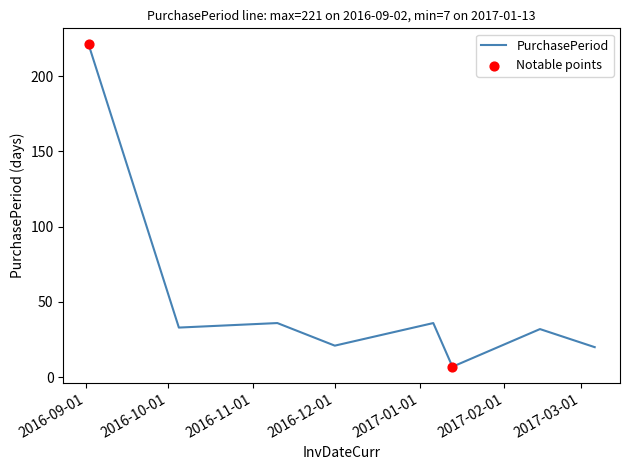

True or false: there are more than 0 points higher than both neighbors.

True